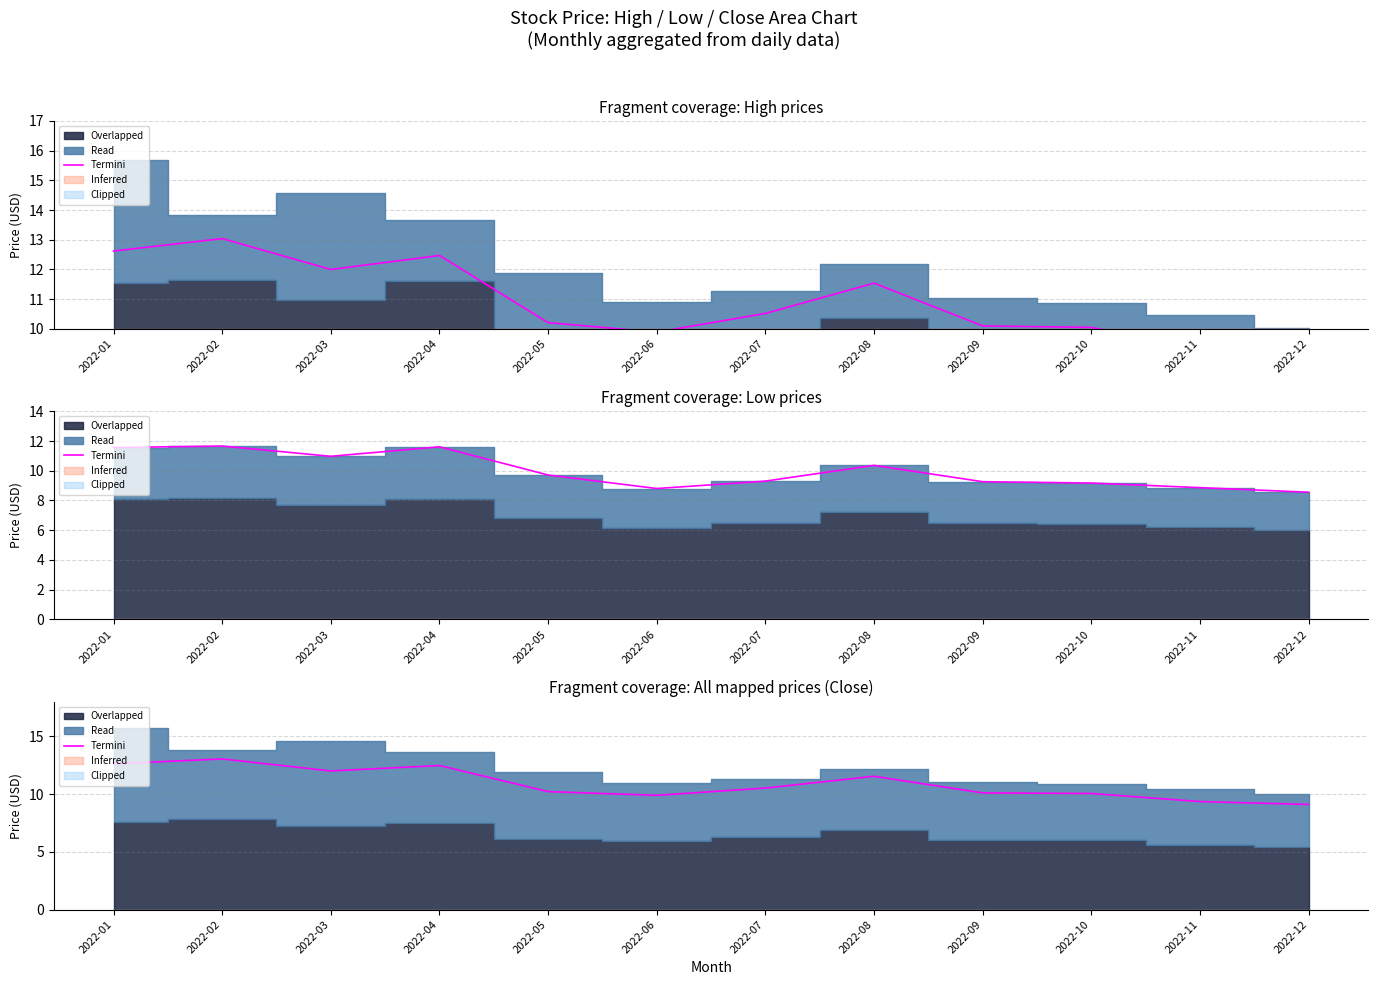

At which category does the chart reach its peak across all series?

2022-02